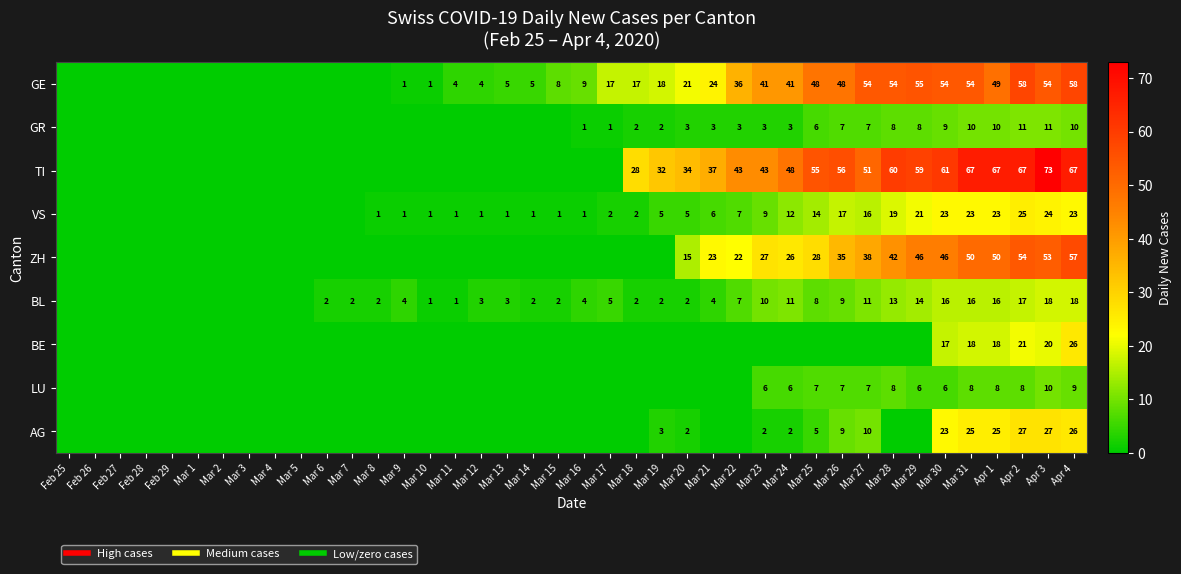

The value of BE at Mar 26 is 14. True or false?

False